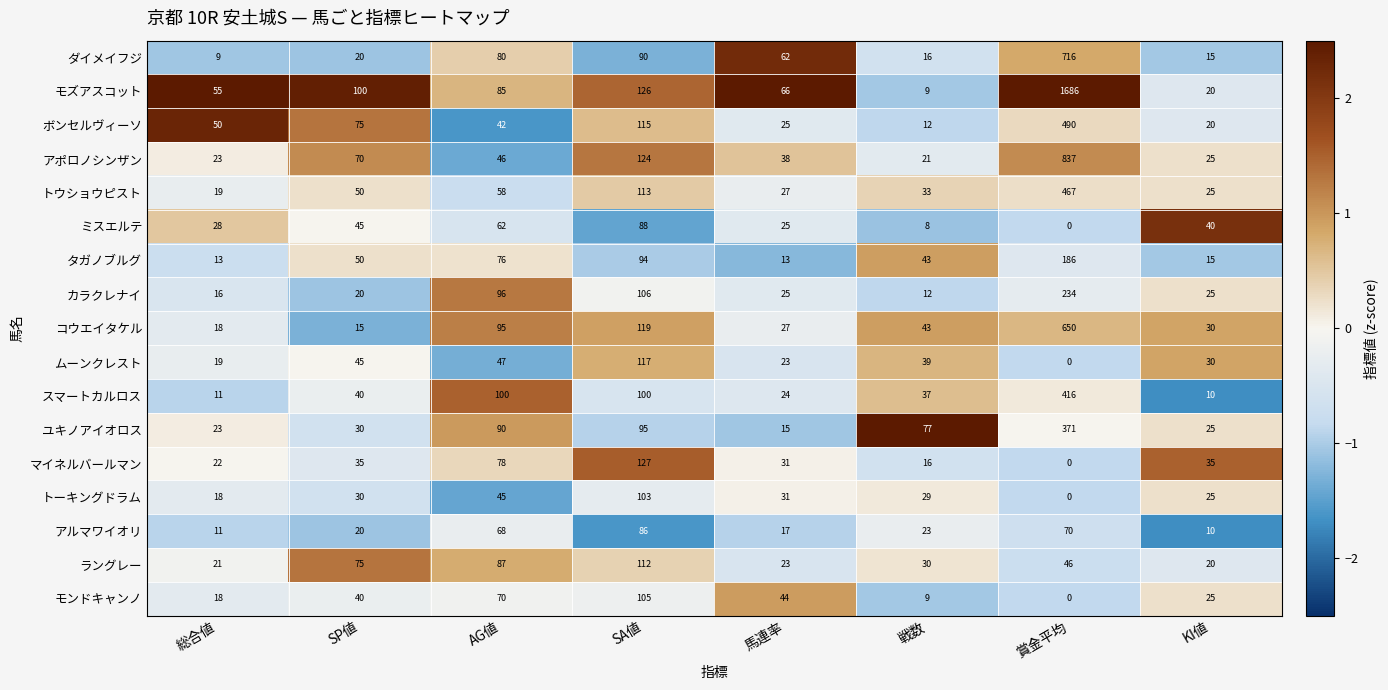

At SA値, list the series in order from smallest to largest.

アルマワイオリ, ミスエルテ, ダイメイフジ, タガノブルグ, ユキノアイオロス, スマートカルロス, トーキングドラム, モンドキャンノ, カラクレナイ, ラングレー, トウショウピスト, ボンセルヴィーソ, ムーンクレスト, コウエイタケル, アポロノシンザン, モズアスコット, マイネルバールマン